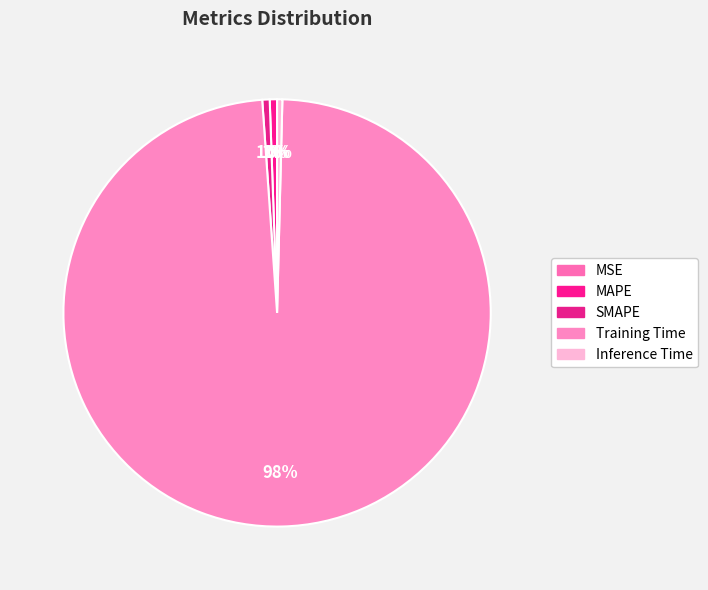

Is it true that MAPE is 8% of the pie?

False